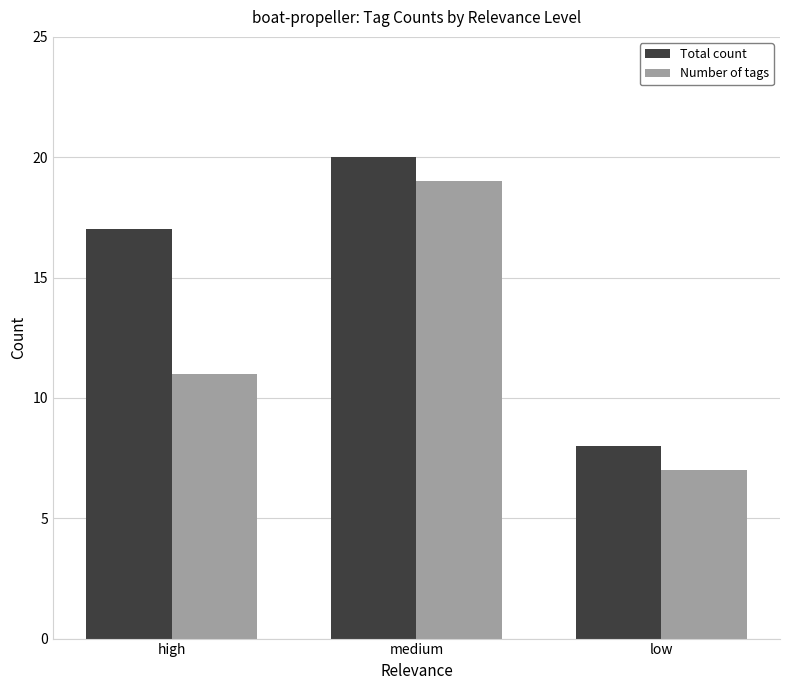

Does the chart contain any negative values?

No